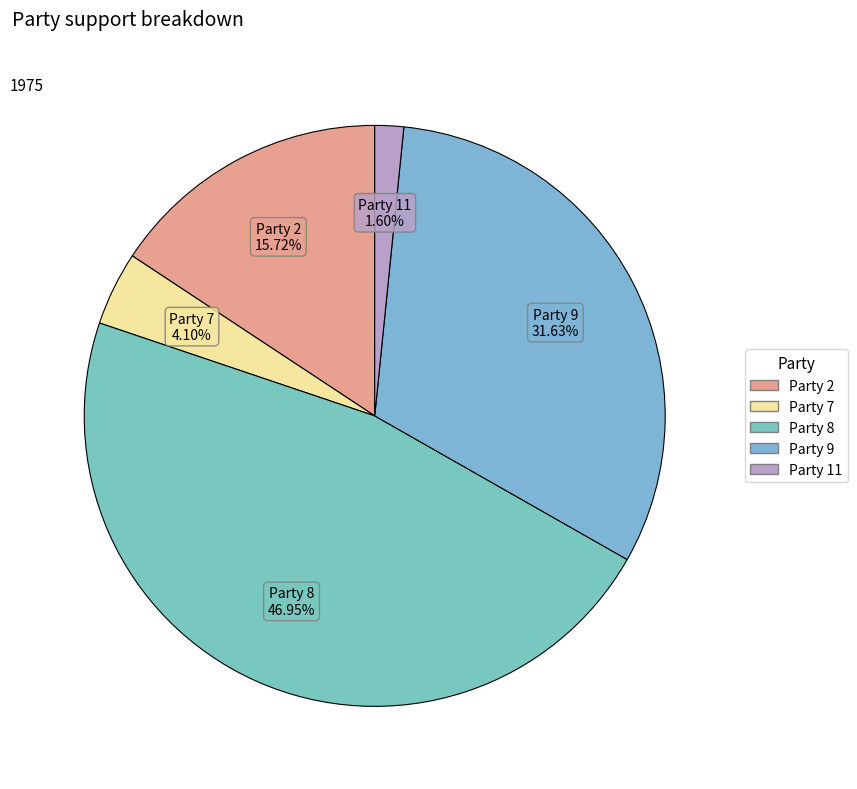

Count the number of slices in the pie.

5